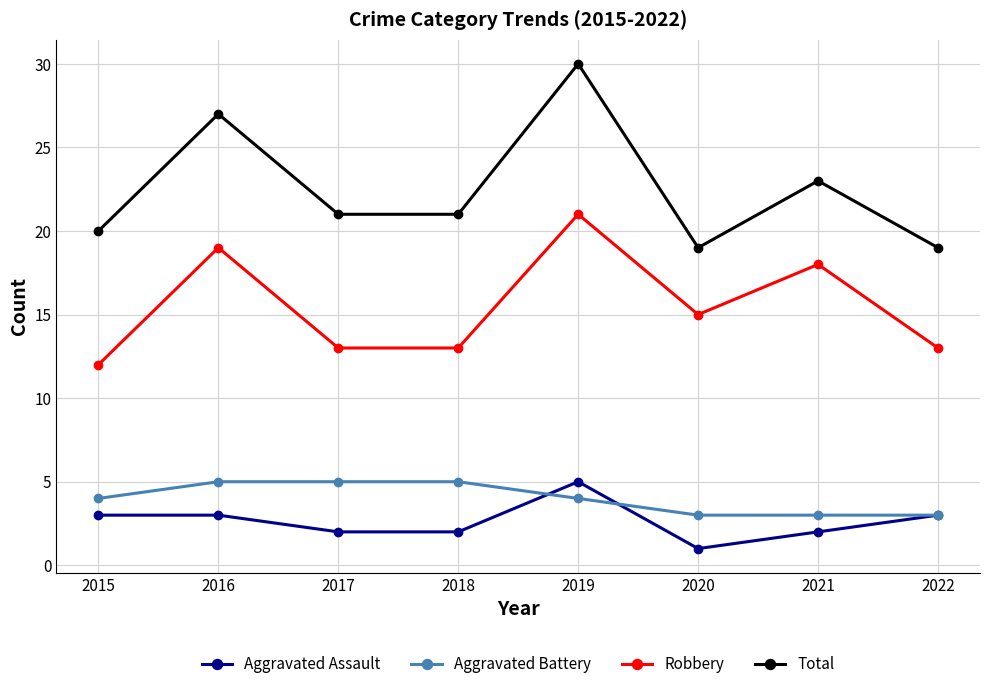

The value of Total at 2022 is 19. True or false?

True